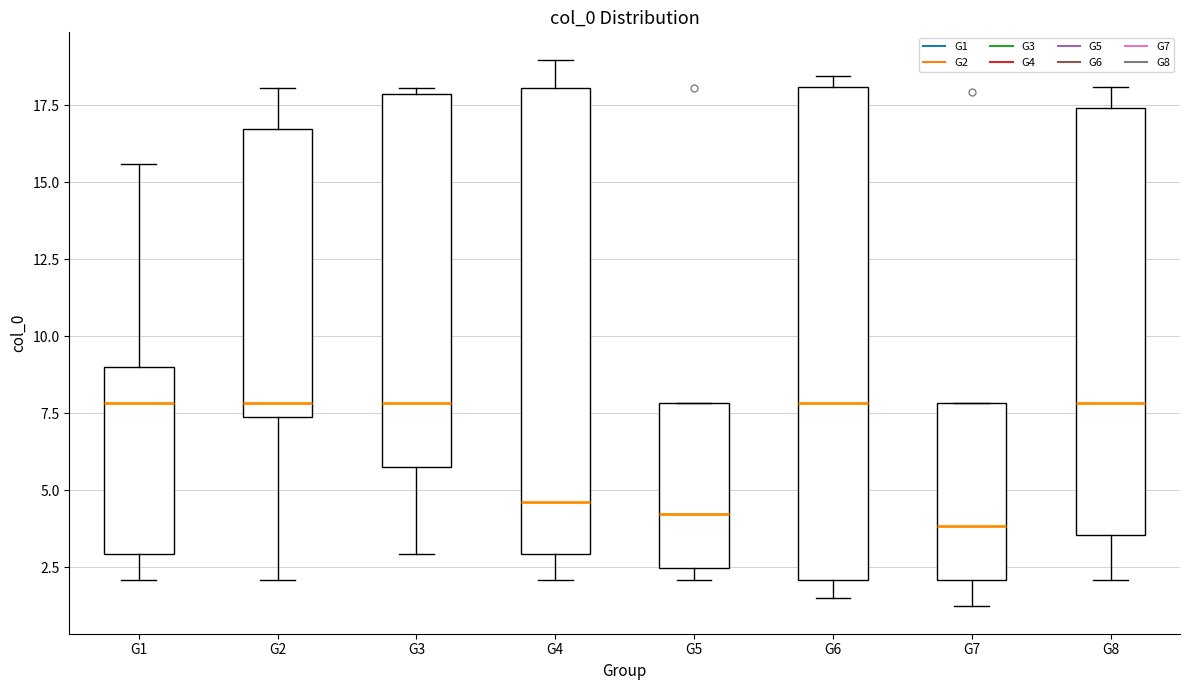

Reading left to right, read every box against the y-axis: the position of its median line, the range the box covers, and the ends of its whiskers. The values are not printed on the chart, so give them approximately, as read against the axis.

G1: median 8.0, box 3.0 to 9.0, whiskers 2.0 to 15.5
G2: median 8.0, box 7.5 to 16.5, whiskers 2.0 to 18.0
G3: median 8.0, box 6.0 to 18.0, whiskers 3.0 to 18.0 (just above the box's upper edge)
G4: median 4.5, box 3.0 to 18.0, whiskers 2.0 to 19.0
G5: median 4.0, box 2.5 to 8.0, whiskers 2.0 to 8.0
G6: median 8.0, box 2.0 to 18.0, whiskers 1.5 to 18.5
G7: median 4.0, box 2.0 to 8.0, whiskers 1.0 to 8.0
G8: median 8.0, box 3.5 to 17.5, whiskers 2.0 to 18.0